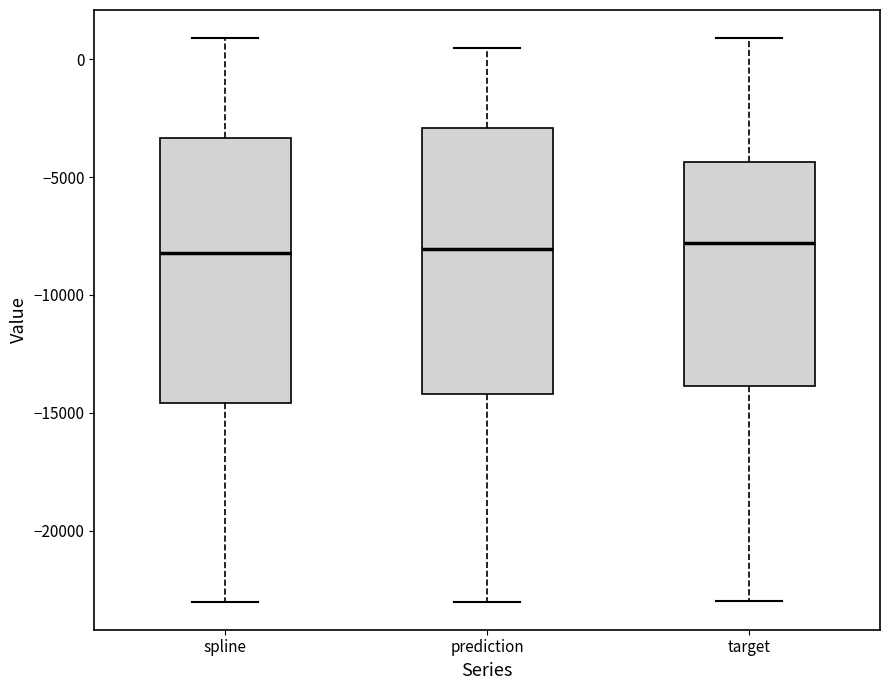

Reading left to right, read every box against the y-axis: the position of its median line, the range the box covers, and the ends of its whiskers. The values are not printed on the chart, so give them approximately, as read against the axis.

spline: median -8000, box -14500 to -3500, whiskers -23000 to 1000
prediction: median -8000, box -14000 to -3000, whiskers -23000 to 500
target: median -8000, box -14000 to -4500, whiskers -23000 to 1000